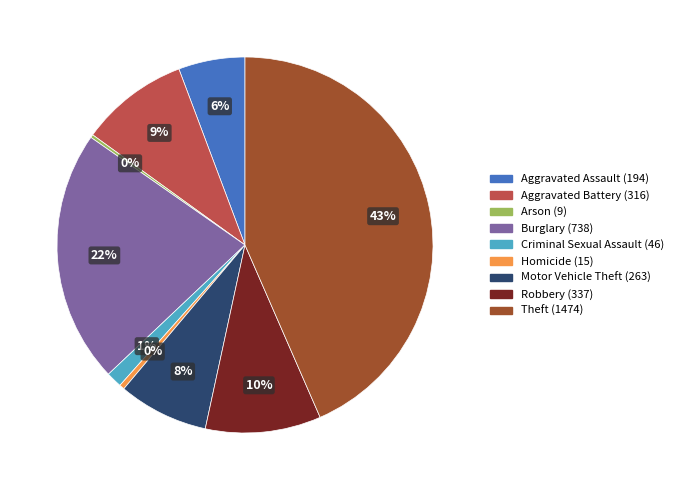

The Homicide slice represents 12% of the pie. True or false?

False